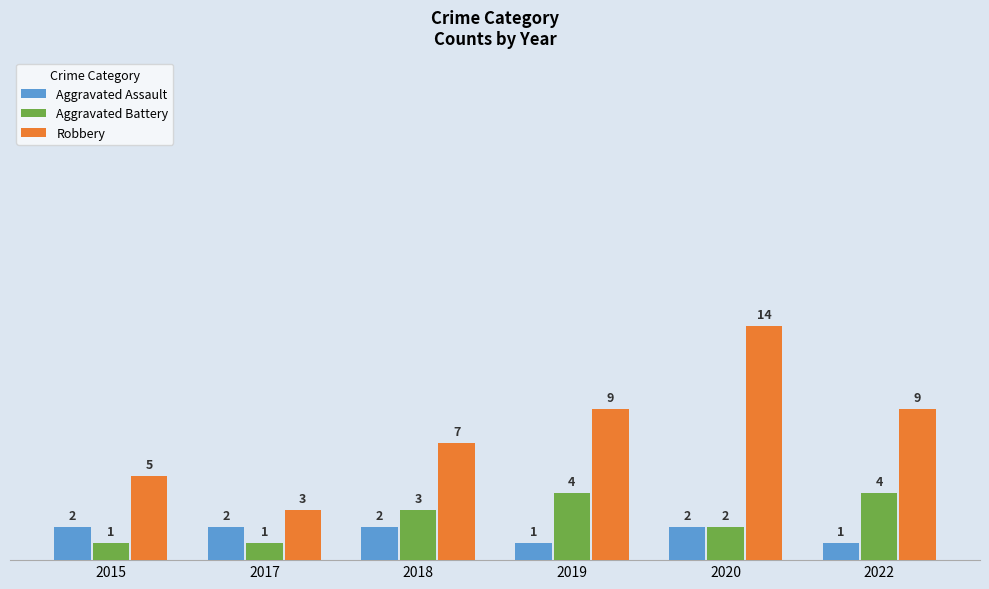

The Aggravated Battery series shows 2 at 2015. True or false?

False